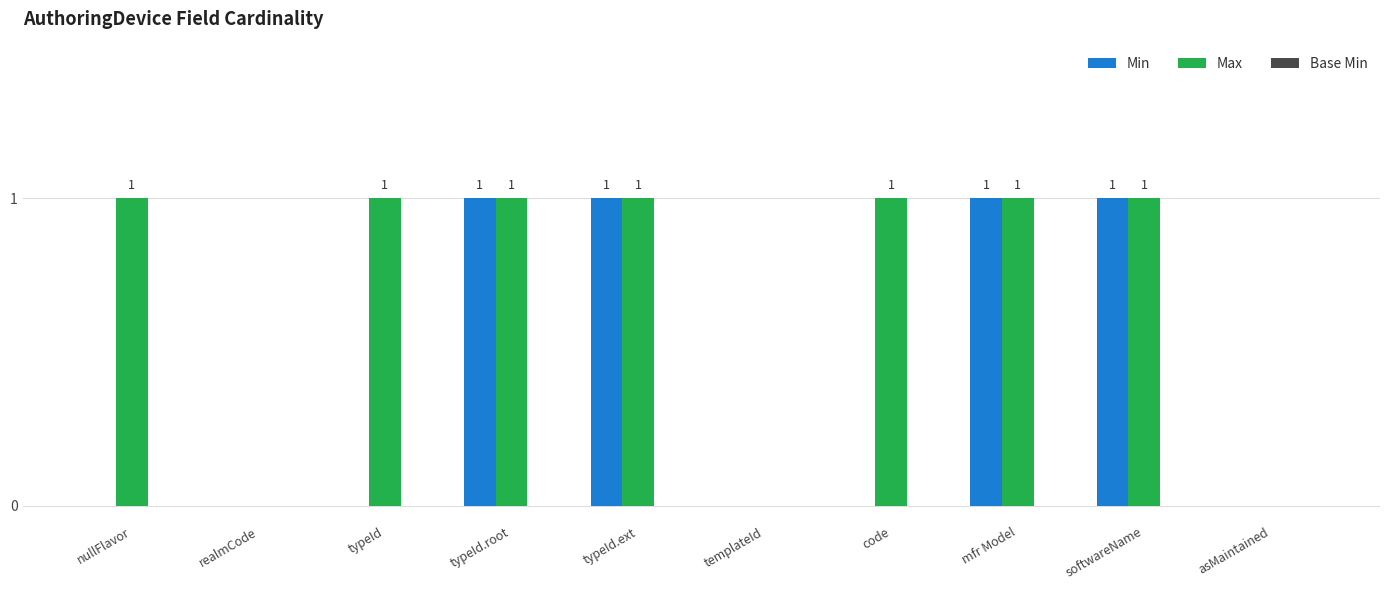

True or false: Max has a value of 0 at softwareName.

False